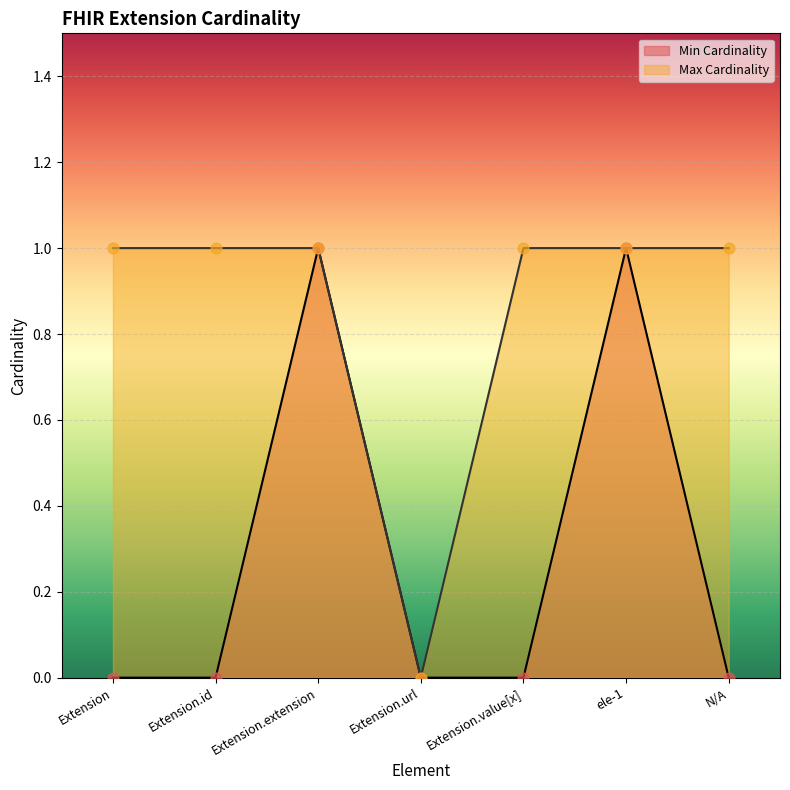

At which category is the sum across all series the highest?

Extension.extension